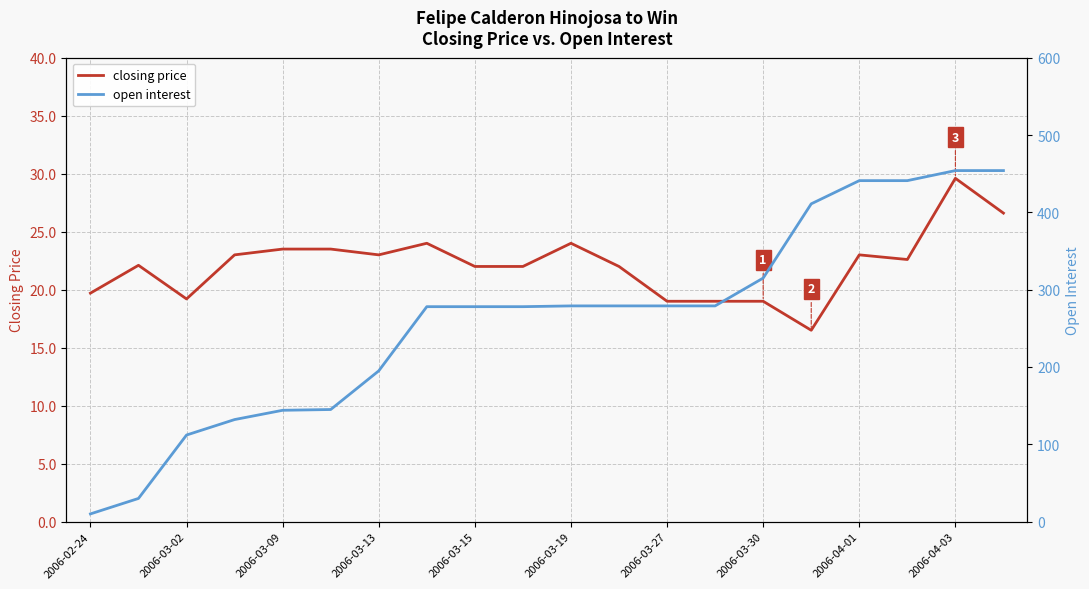

True or false: closing price has a value of 23.5 at 2006-03-09.

True